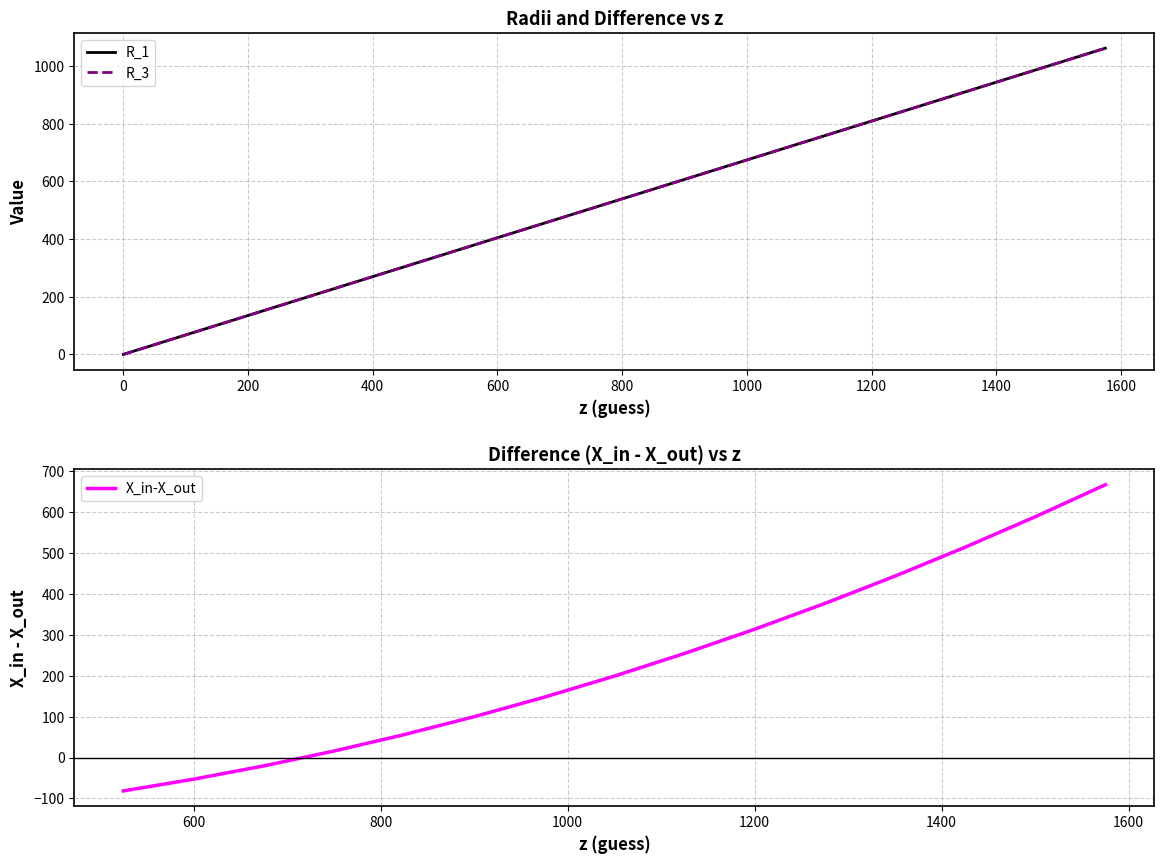

Rank the categories by R_3 value from lowest to highest.

0, 75, 150, 225, 300, 375, 450, 525, 600, 675, 750, 825, 900, 975, 1050, 1125, 1200, 1275, 1350, 1425, 1500, 1575